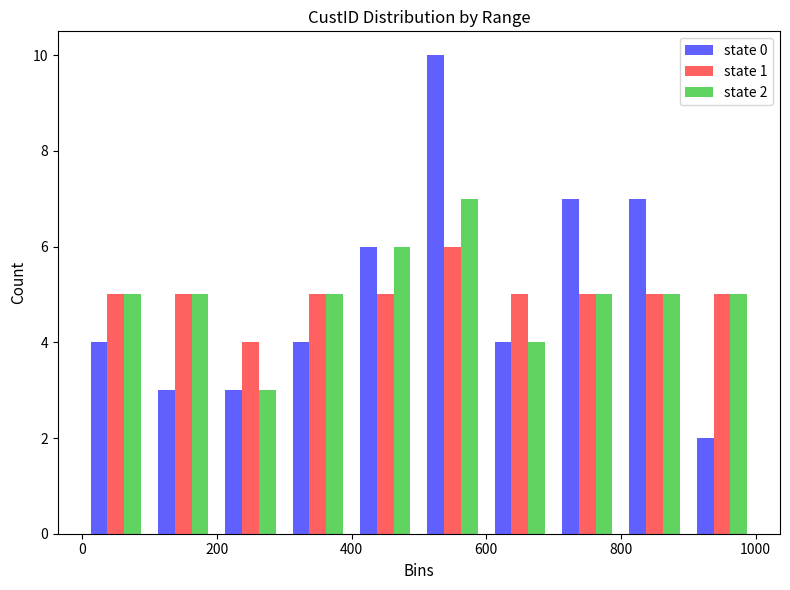

In the state 2 series, which range on the x-axis has the tallest bar?

500 to 600